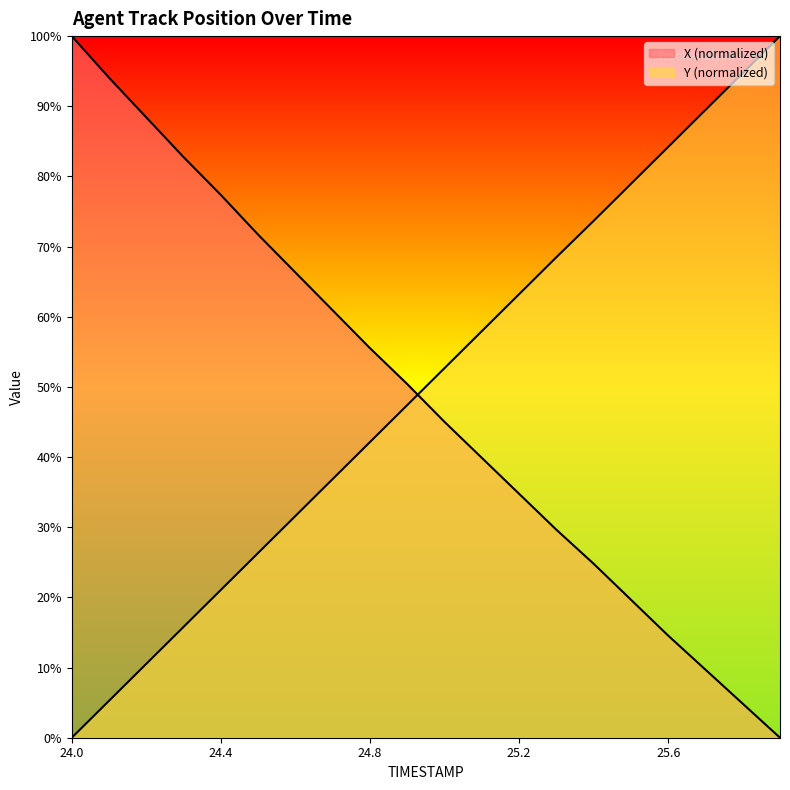

Between which two adjacent categories do X and Y first intersect?

24.9 and 25.0